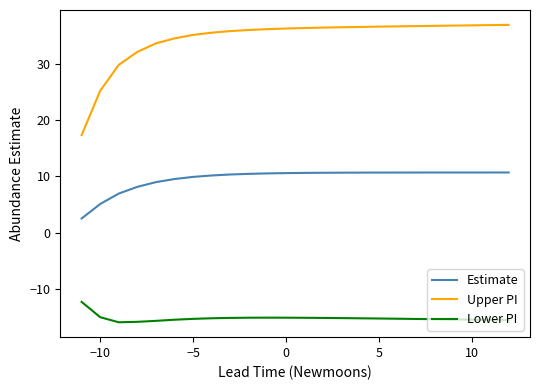

What is the difference between the maximum and minimum values in the Upper PI series?

19.5